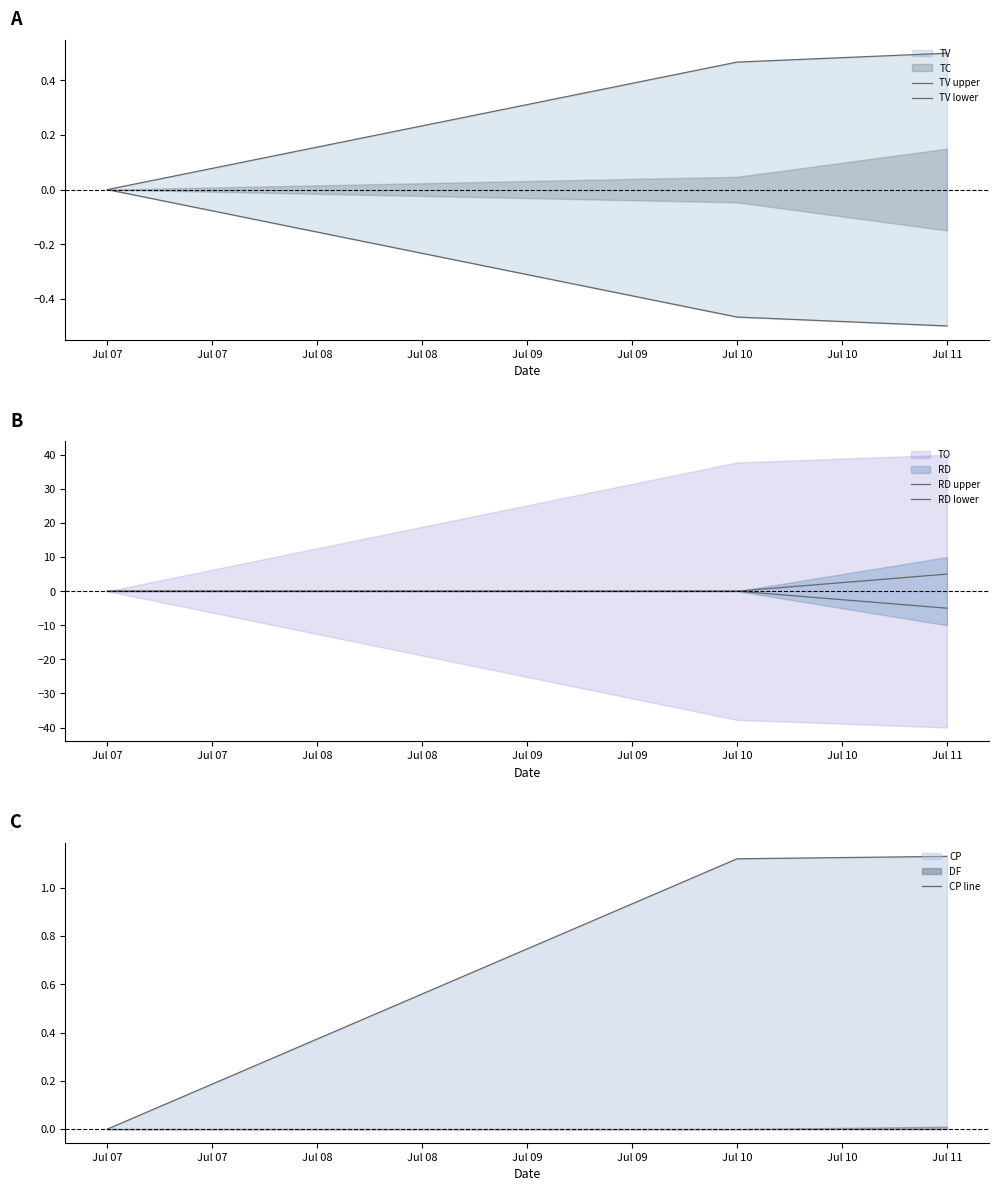

Which series has the largest range (max minus min)?

RD upper